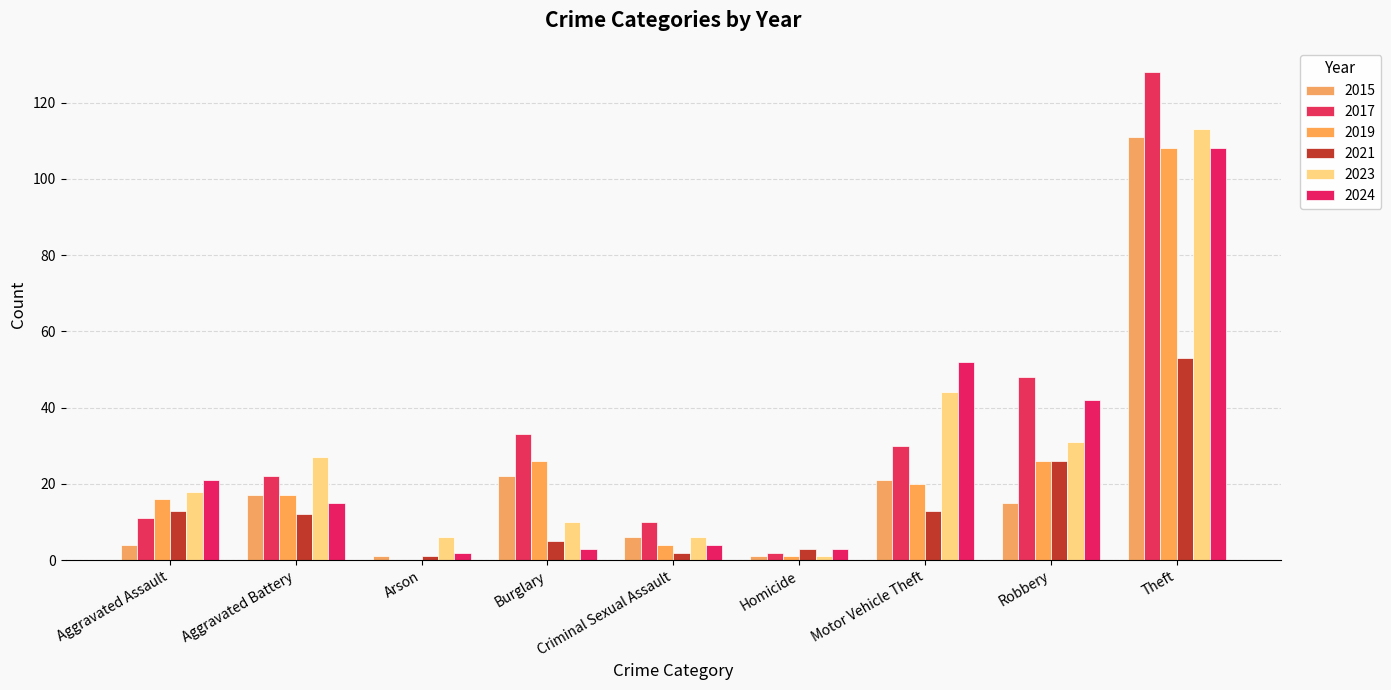

At which label does 2023 first exceed 18?

Aggravated Battery